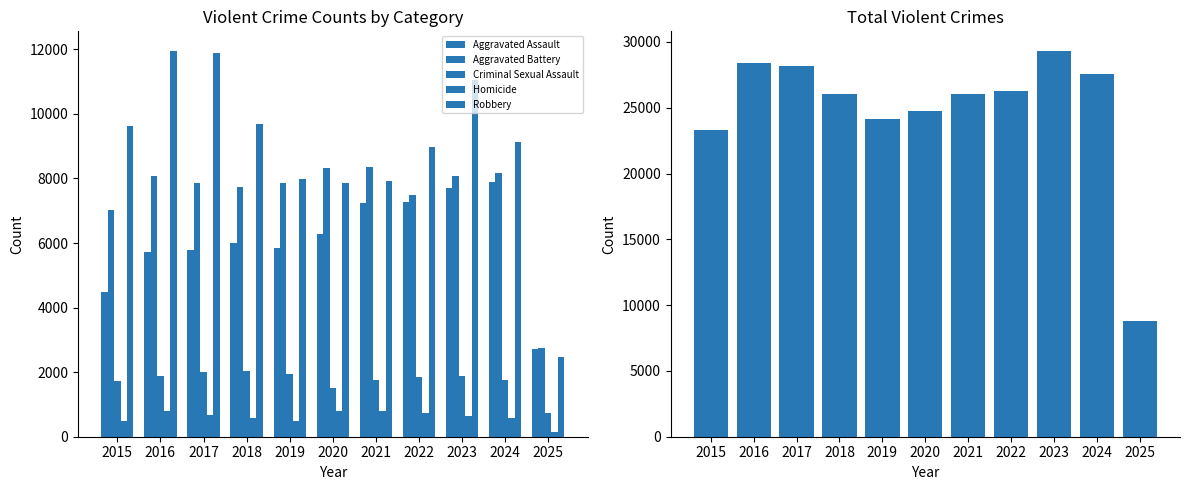

How many data points in Homicide are less than 632?

5